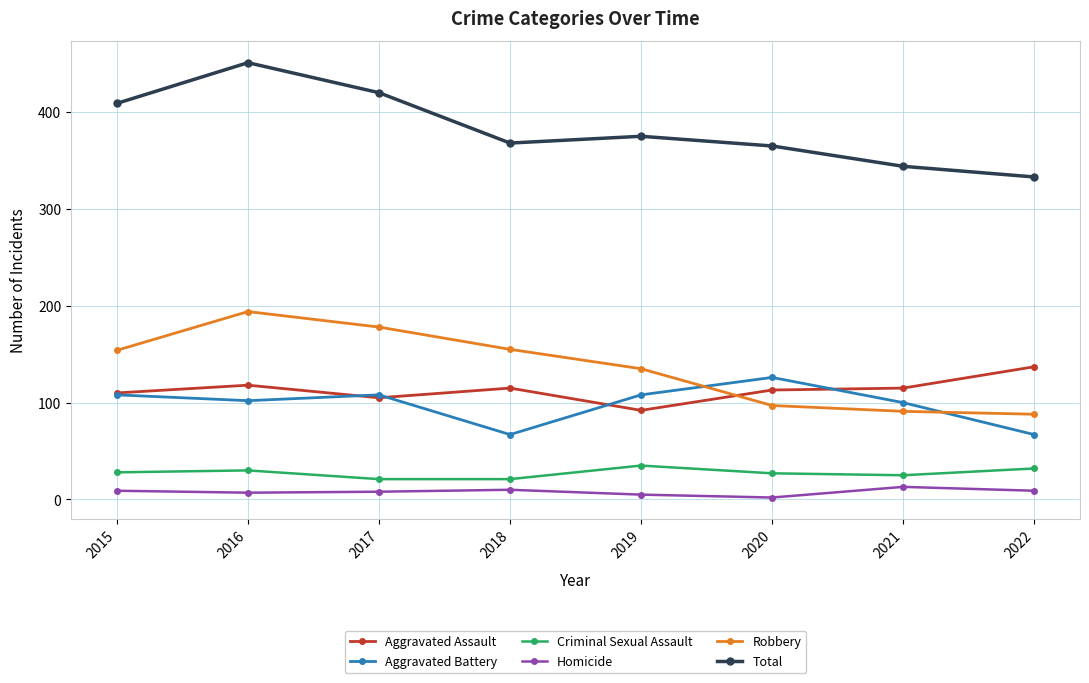

True or false: Total and Robbery intersect in this chart.

False